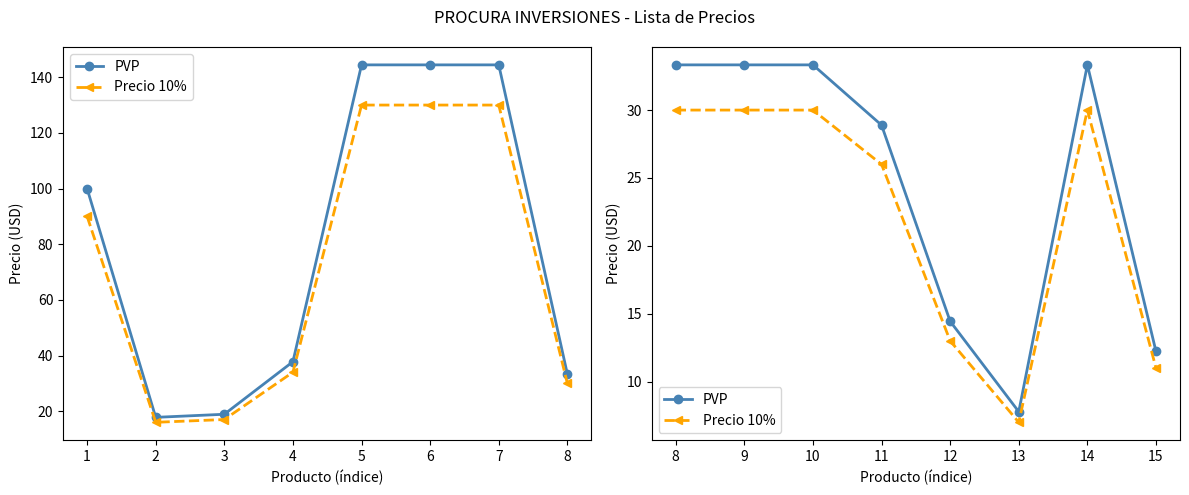

Which series has the widest spread of values?

PVP